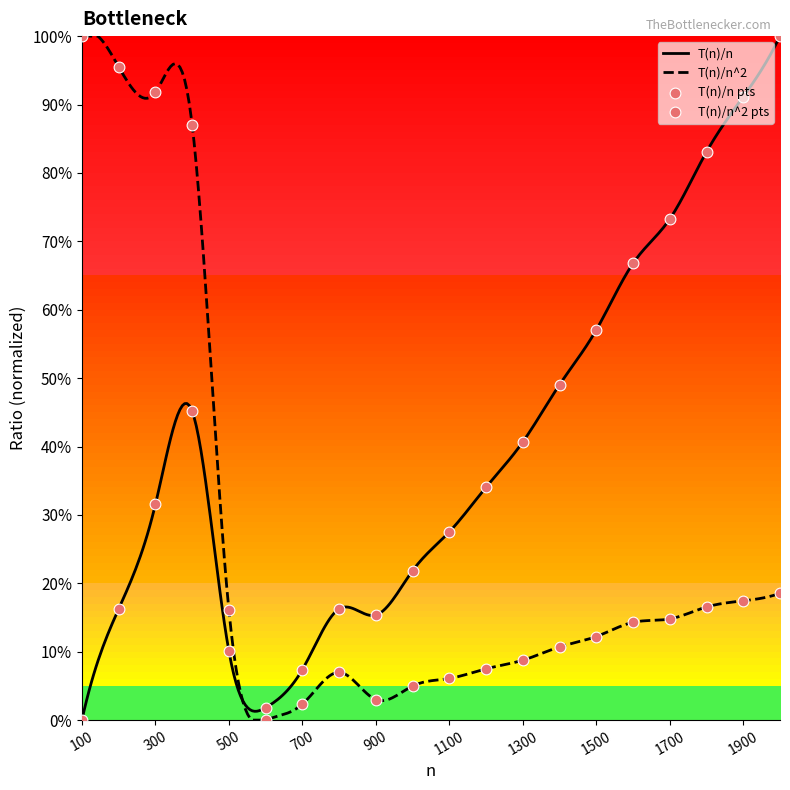

At how many categories does at least one series exceed 44?

11